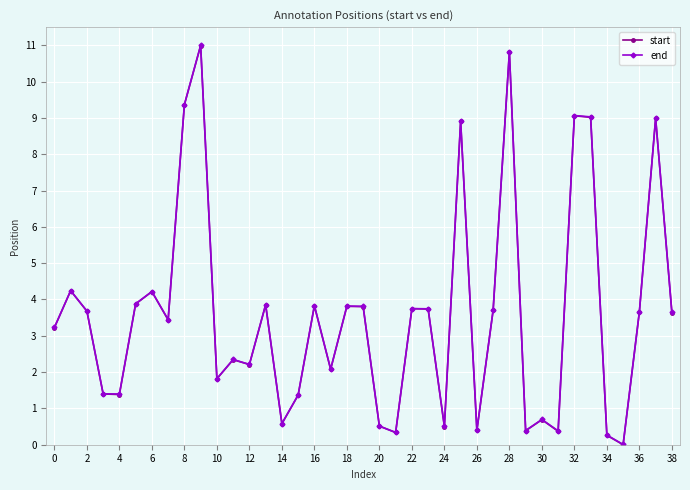

At how many categories does at least one series exceed 3?

22